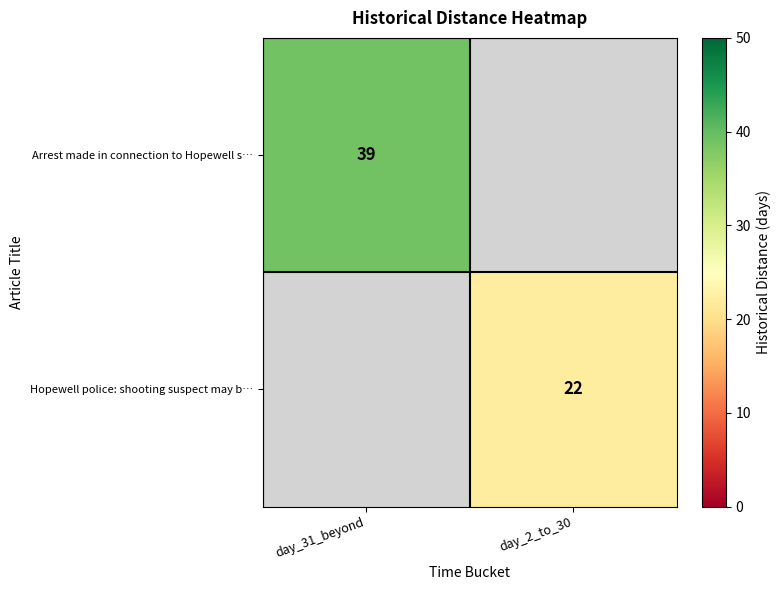

The Arrest made in connection to Hopewell s… series shows 39 at day_31_beyond. True or false?

True